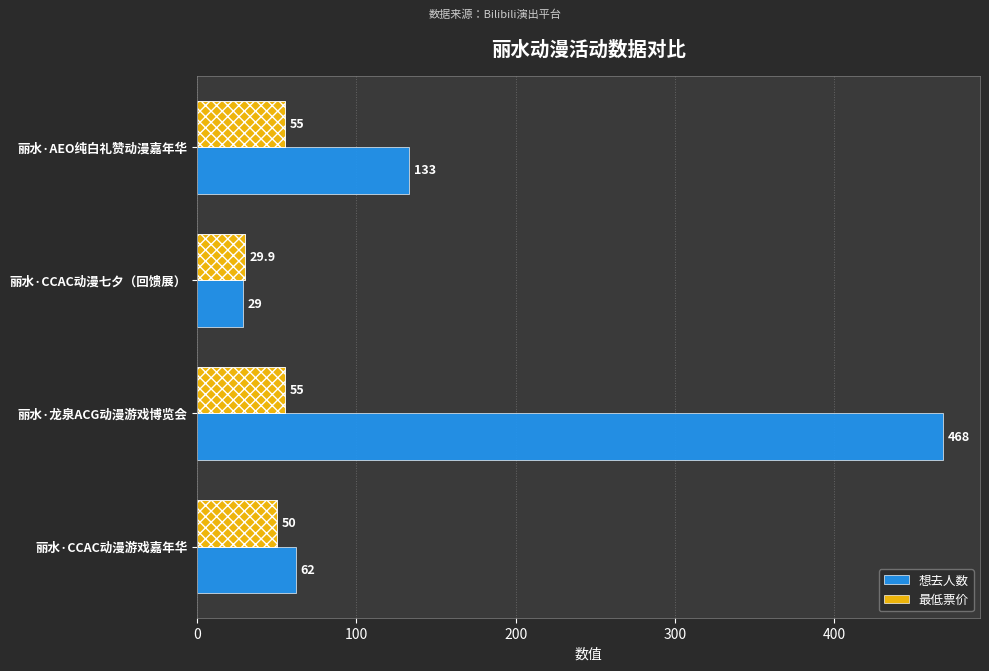

Rank the series by their maximum value, from lowest to highest.

最低票价, 想去人数